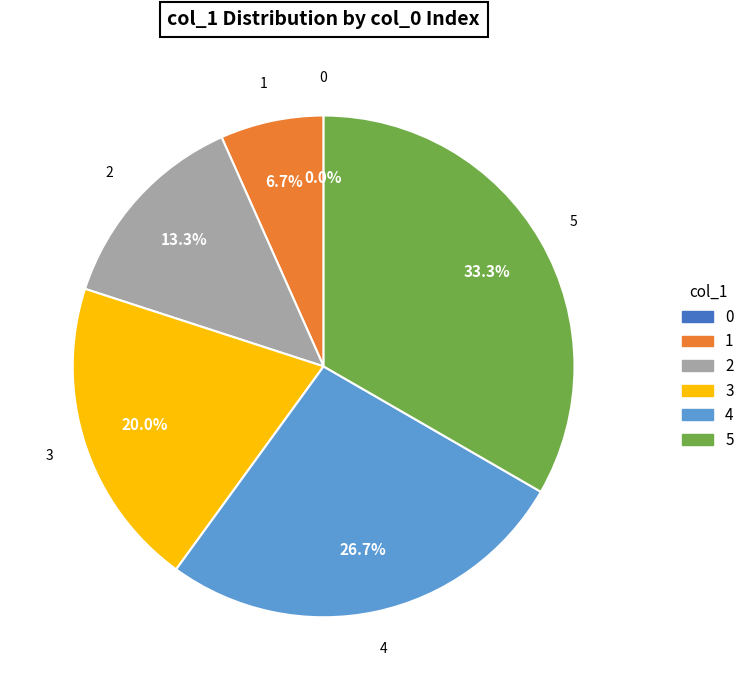

What portion of the pie excludes 5?

66.7%